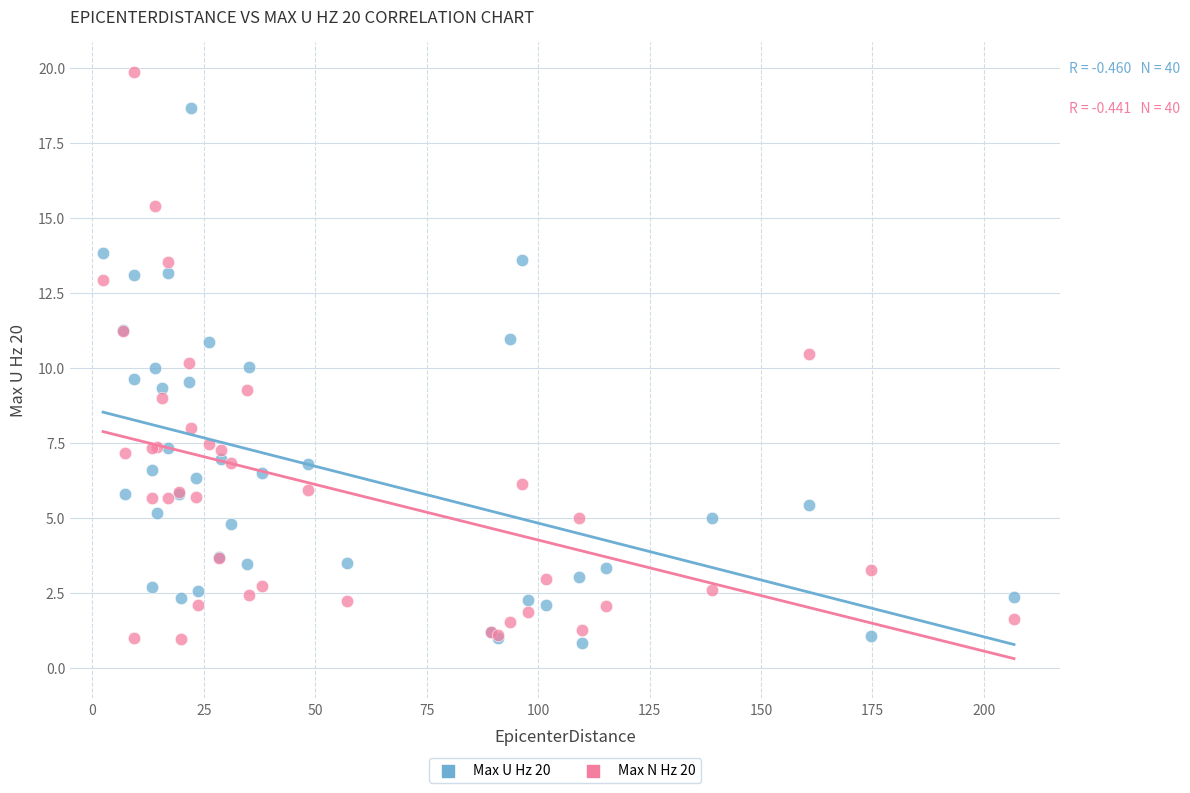

Which series has the widest spread of Y values?

Max N Hz 20